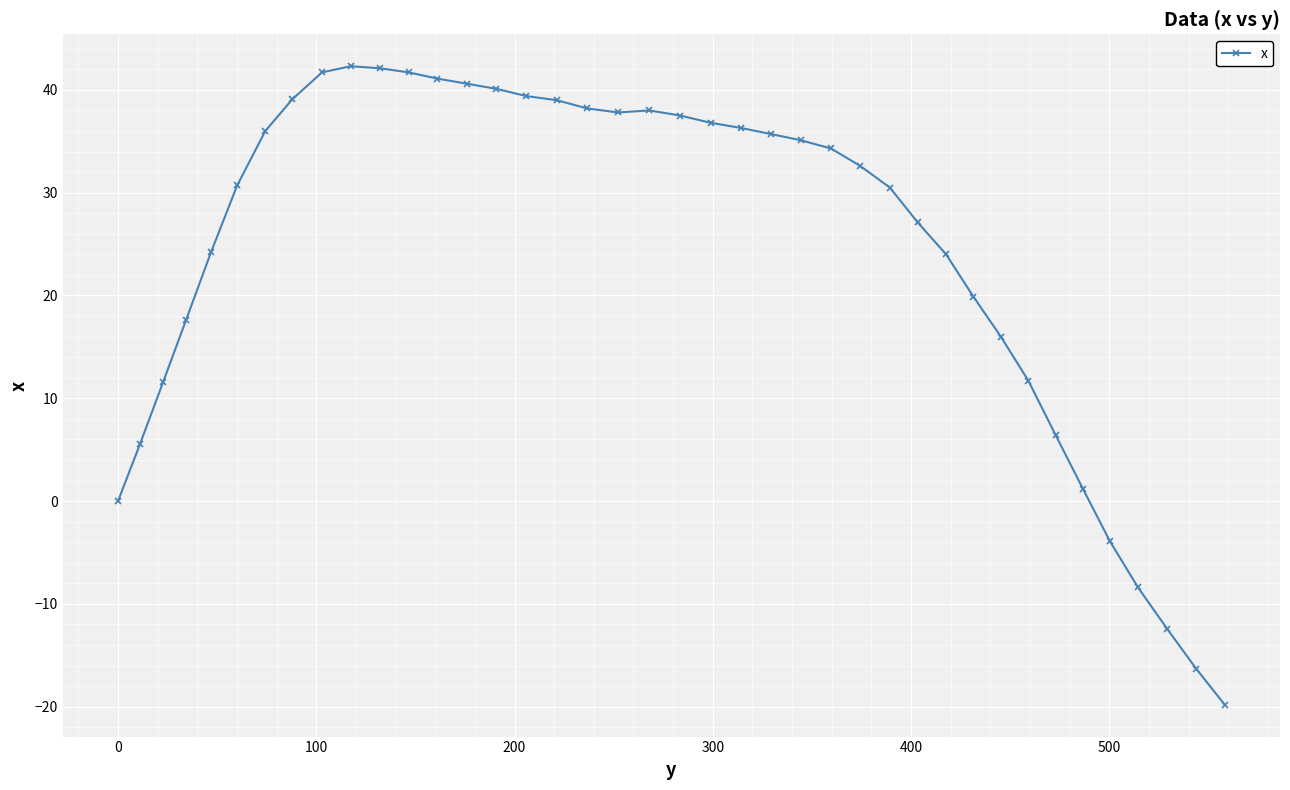

What is the value of the 13th point from the left?

41.1